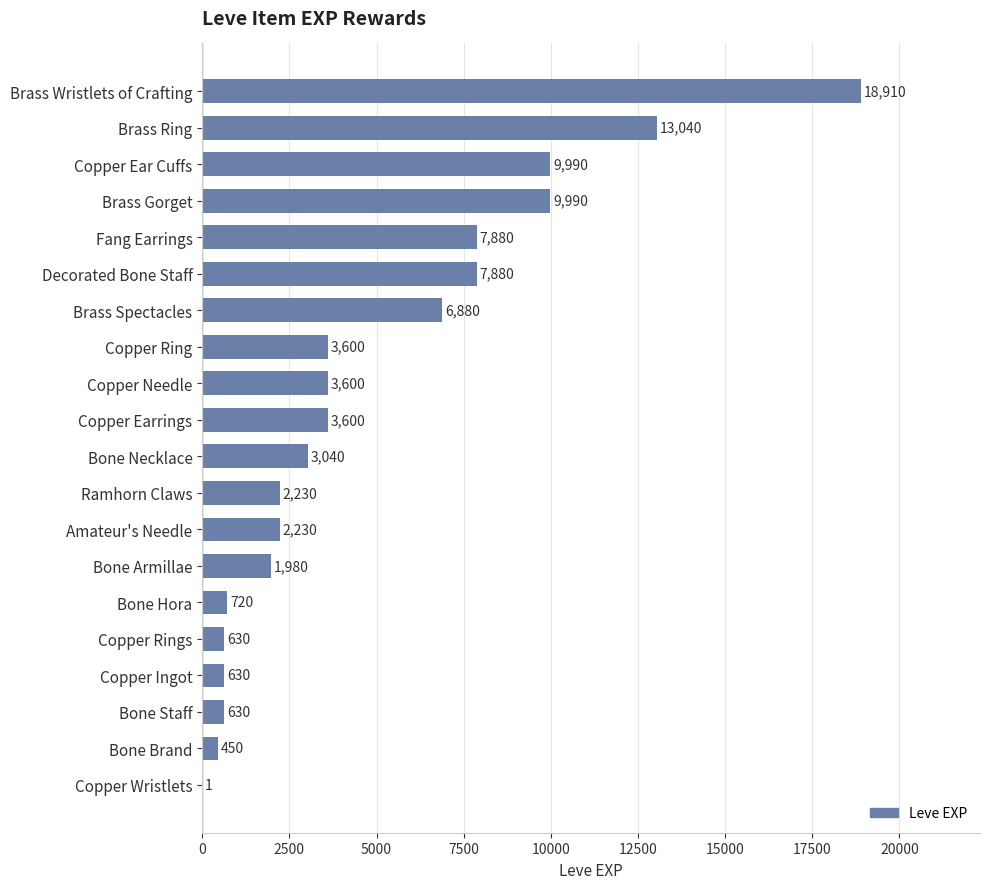

Does the chart contain stacked bars?

No